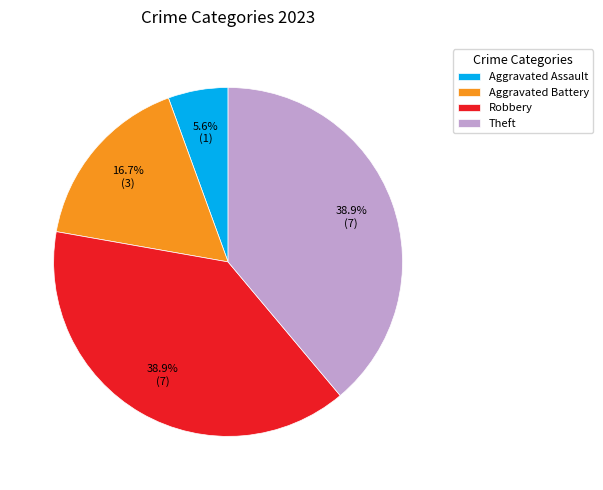

Count the number of slices in the pie.

4